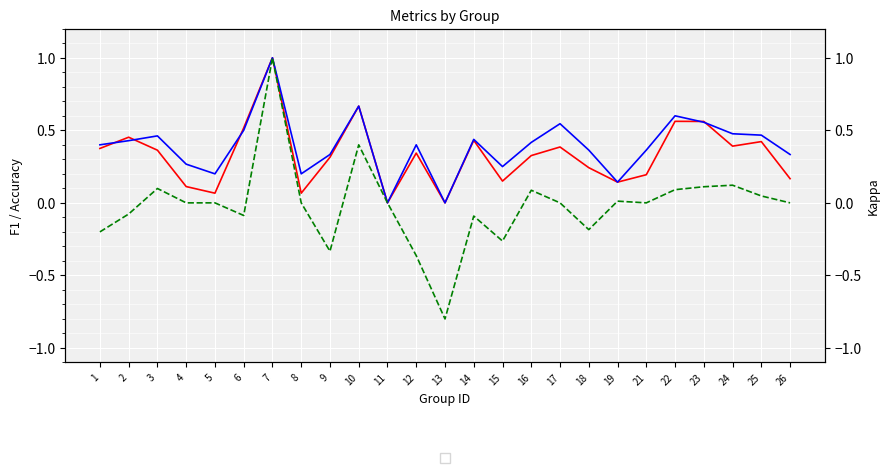

Which series has the largest total across all categories?

accuracy